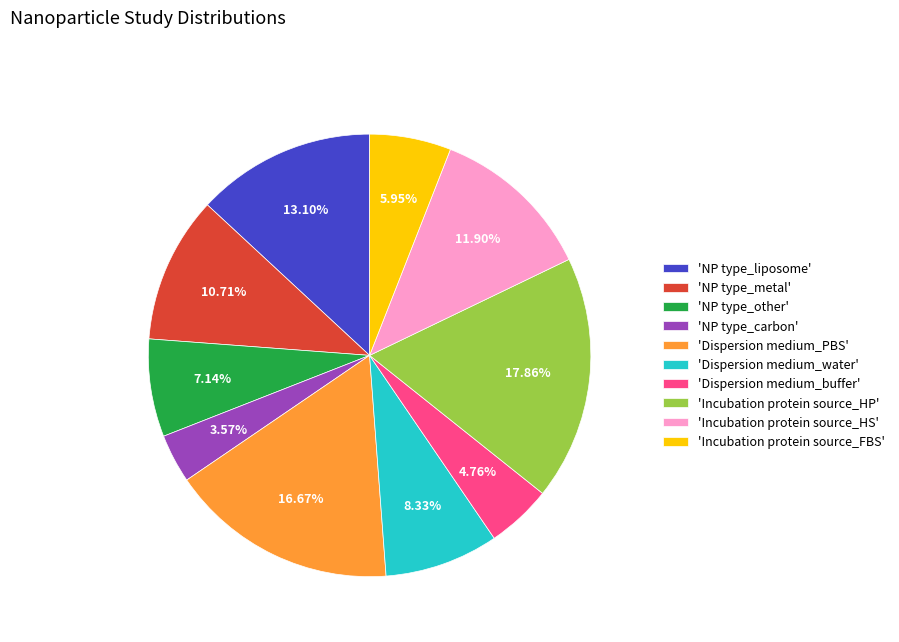

Do 'Incubation protein source_FBS' and 'Dispersion medium_buffer' together represent more than half of the pie?

No